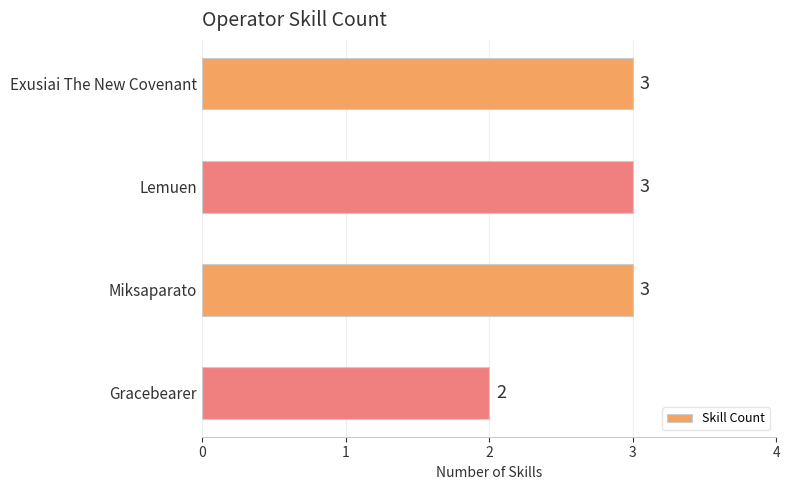

Reading bottom to top, extract all data points from this chart.

Gracebearer=2	Miksaparato=3	Lemuen=3	Exusiai The New Covenant=3